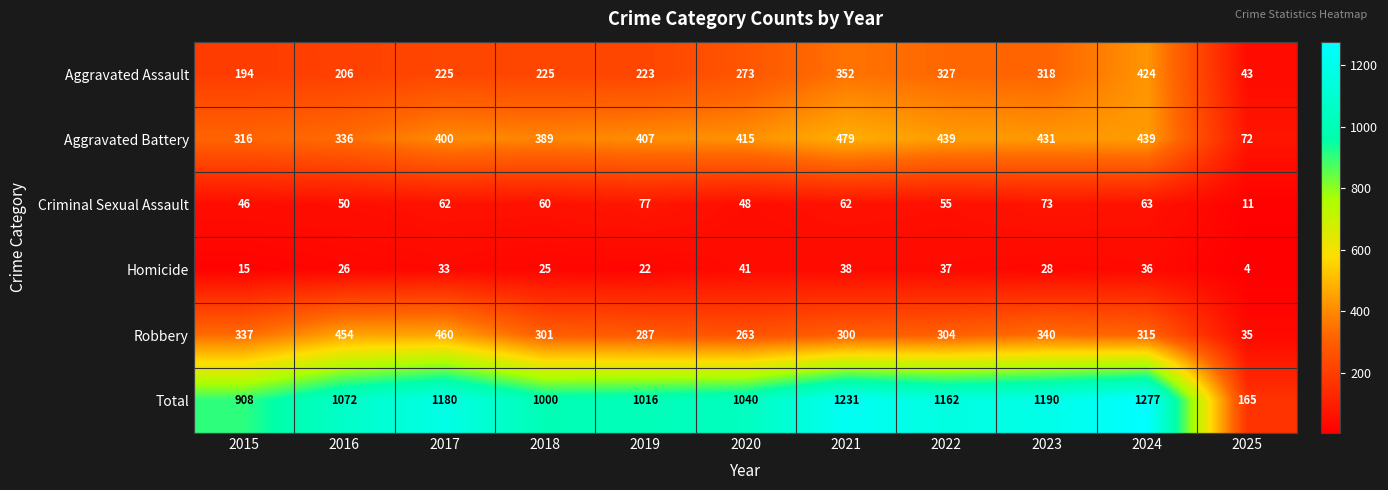

Which label corresponds to the smallest value in the chart?

2025